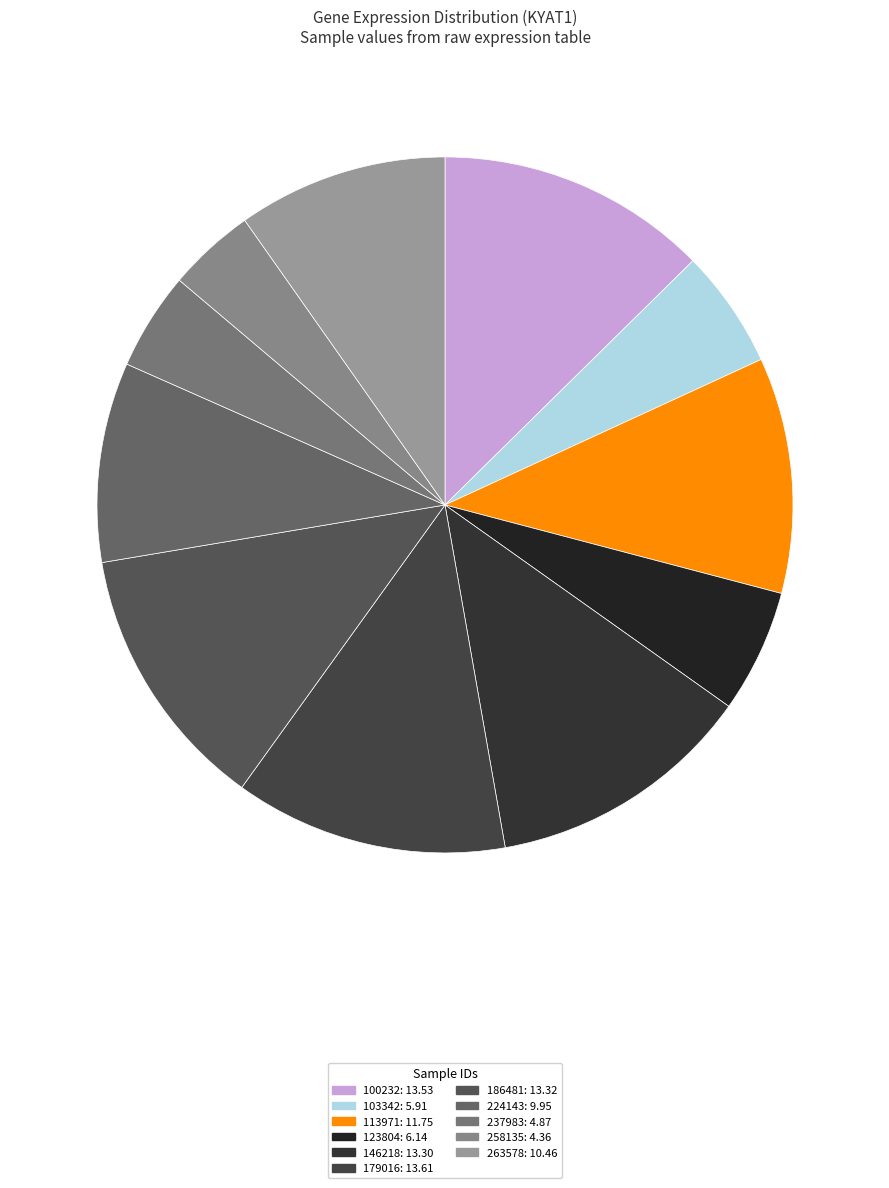

True or false: 237983 accounts for 5% of the total.

True